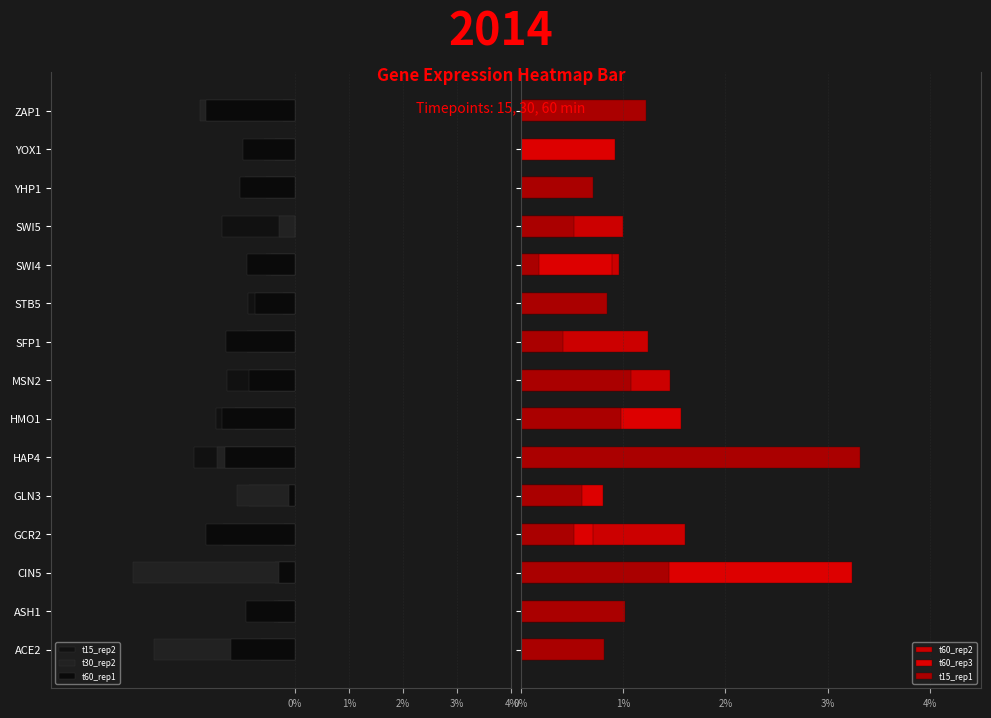

Rank the series at ZAP1 from lowest to highest value.

t30_rep2, t60_rep1, t15_rep2, t60_rep2, t60_rep3, t15_rep1